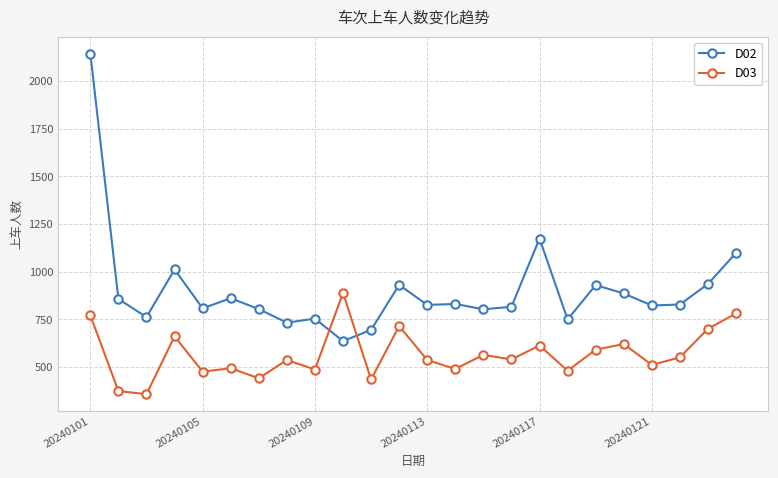

What is the difference between the maximum and second lowest values in the D03 series?

515